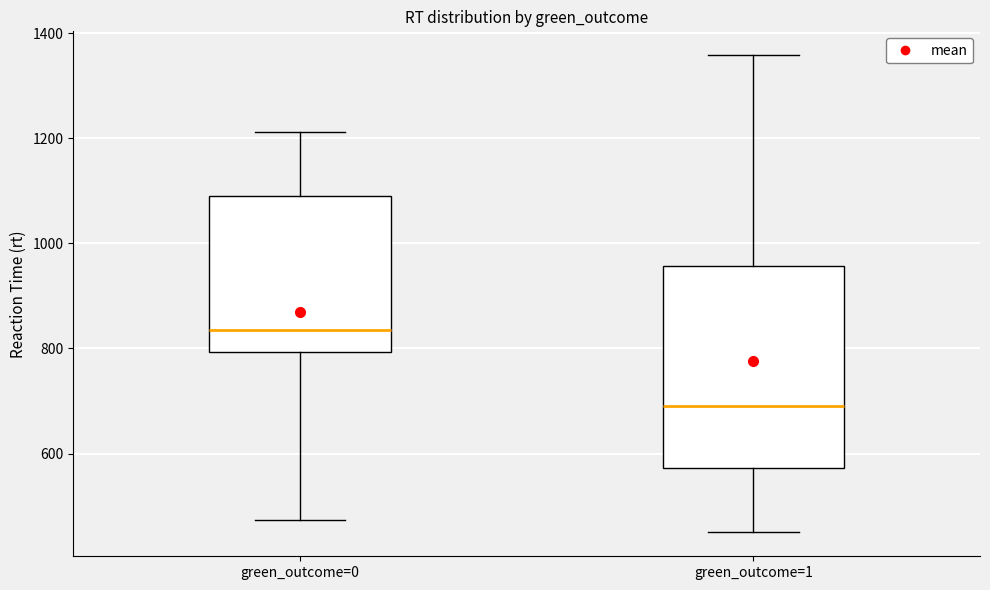

Where is the lower edge of the box for green_outcome=0 on the y-axis? The values are not printed on the chart, so give them approximately, as read against the axis.

800